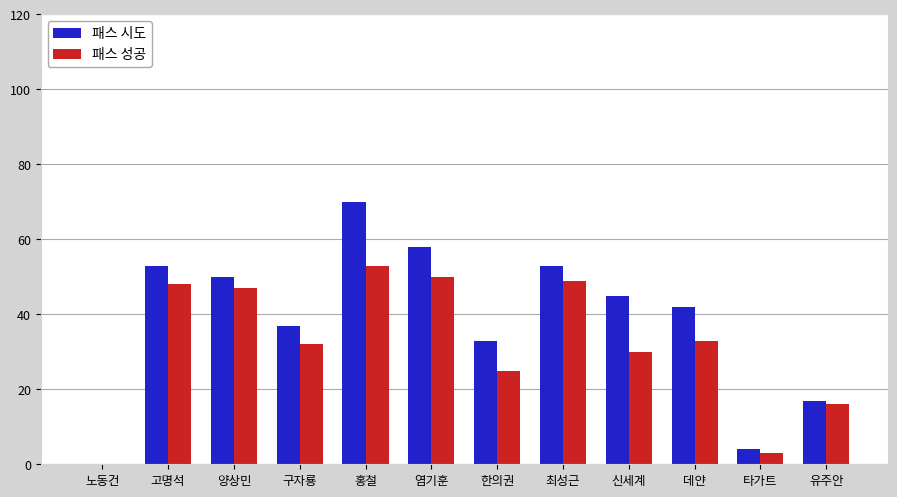

What is the sum of the 패스 성공 values at 양상민 and 염기훈?

97